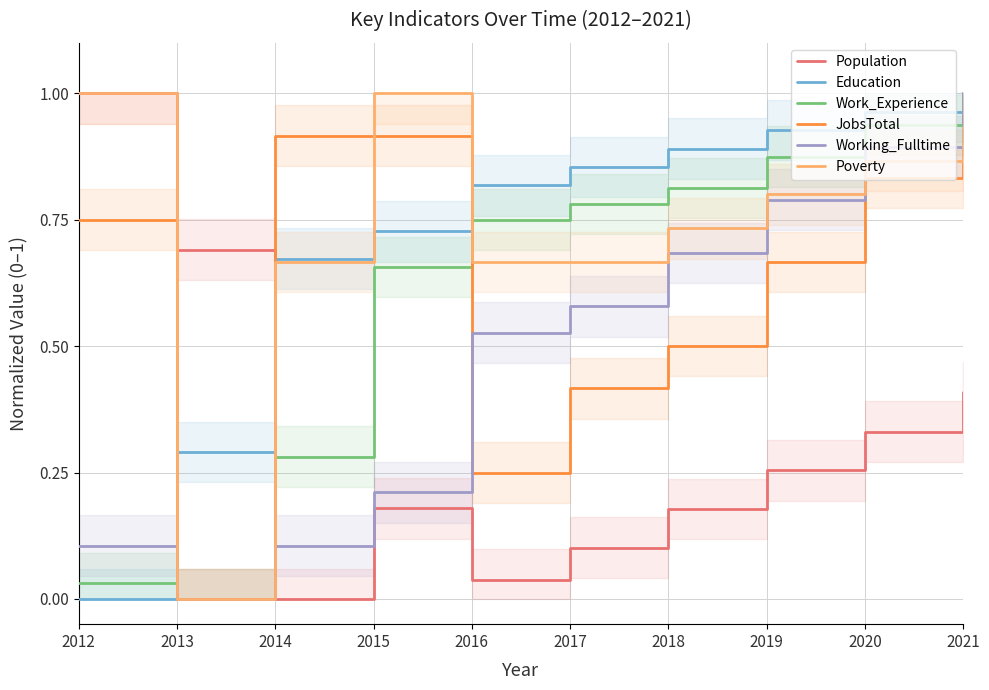

How many intersections are there between Working_Fulltime and JobsTotal?

1